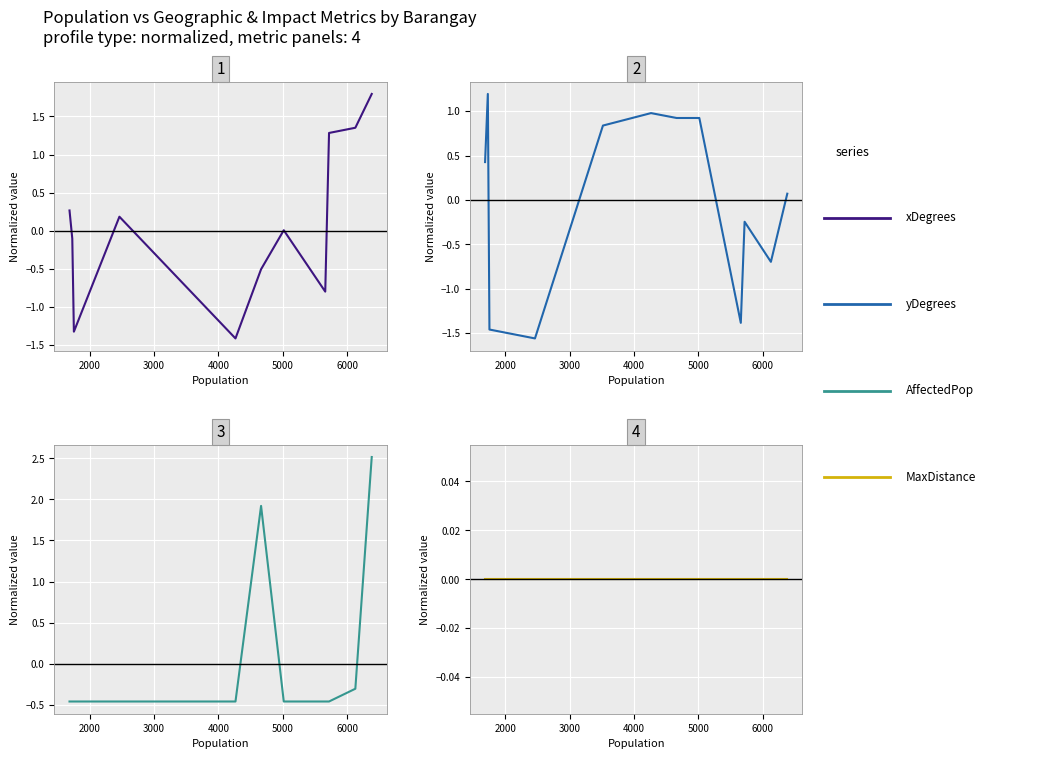

What is the value of the AffectedPop point at the 1st from the left?

-0.5